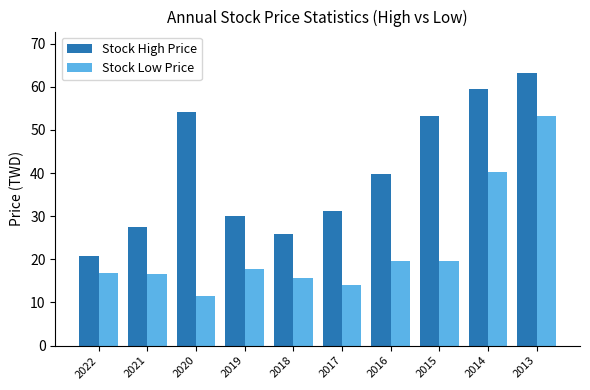

How many values in the Stock High Price series exceed 39?

5